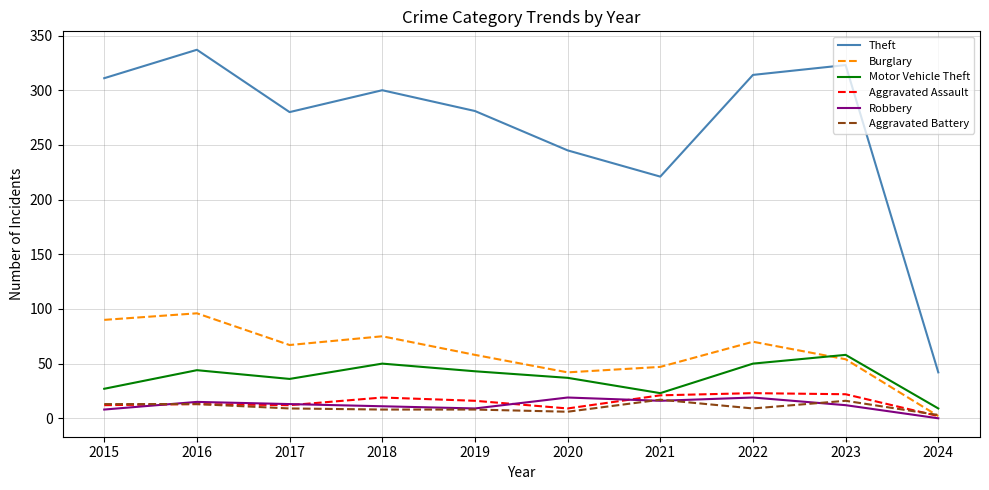

Is this an area chart (filled region under the line)?

No